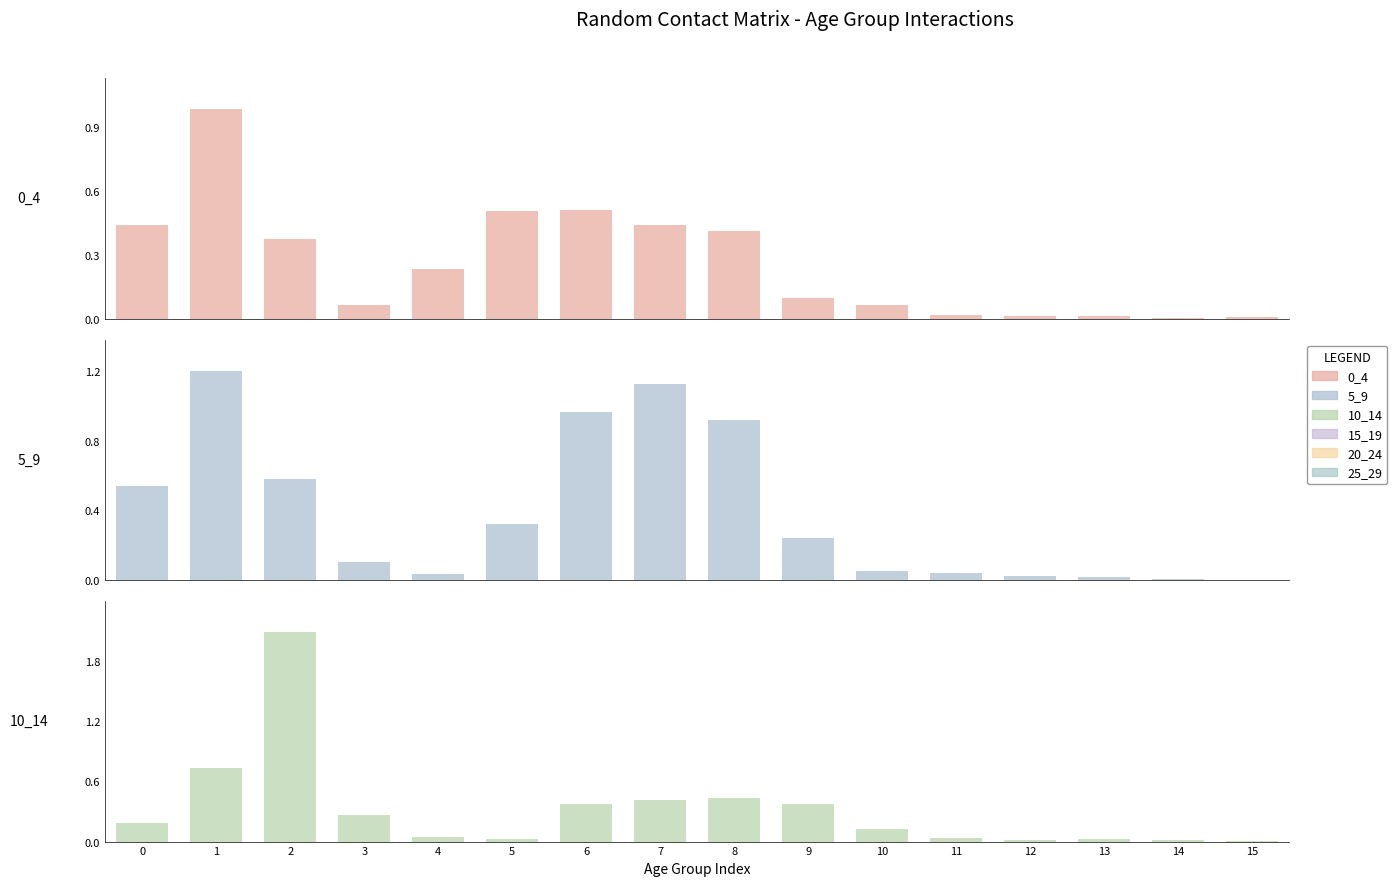

At which category is the sum across all series the highest?

2